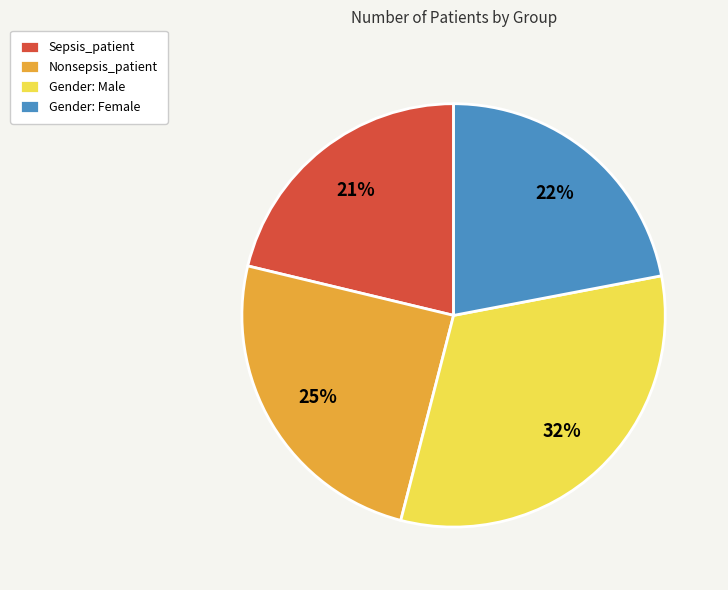

To the nearest percent, what is the difference between the largest and smallest slice percentages?

11%